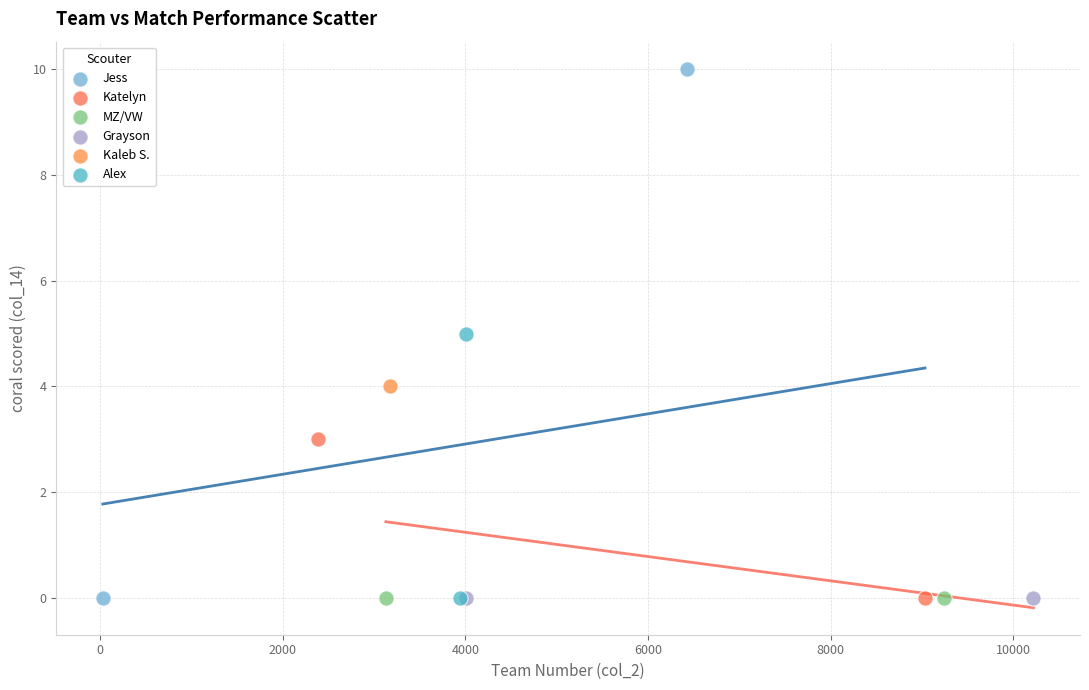

What are all the series names shown in the legend?

Jess, Katelyn, MZ/VW, Grayson, Kaleb S., Alex